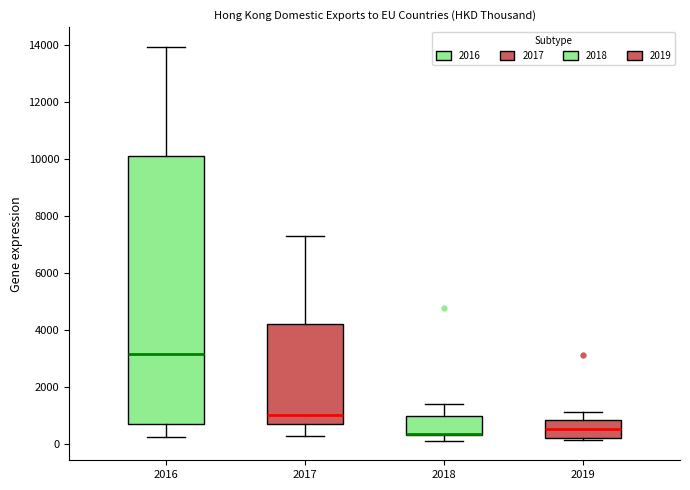

Reading left to right, transcribe this box plot: for each box, give where its median line is, the range the box spans, and where its two whiskers end, as read against the y-axis. The values are not printed on the chart, so give them approximately, as read against the axis.

2016: median 3200, box 600 to 10200, whiskers 200 to 14000
2017: median 1000, box 600 to 4200, whiskers 200 to 7200
2018: median 400 (drawn on the box's lower edge), box 200 to 1000, whiskers 200 (just below the box's lower edge) to 1400
2019: median 600, box 200 to 800, whiskers 200 (just below the box's lower edge) to 1200